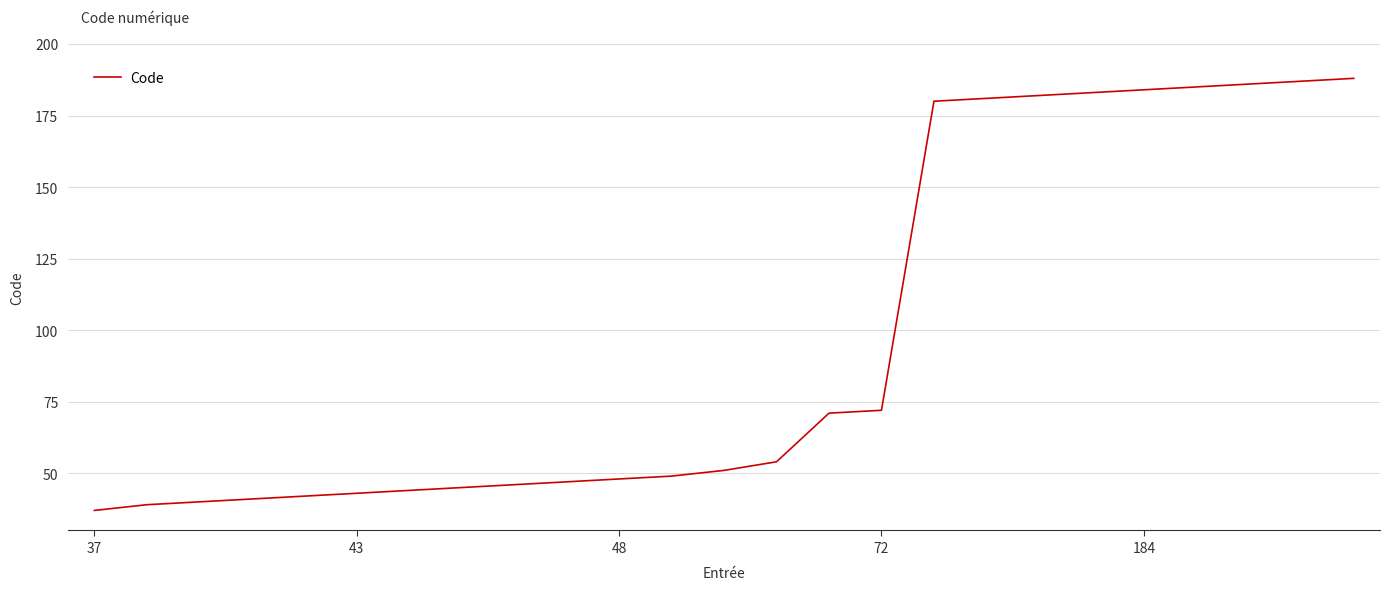

What is the smallest value displayed?

37